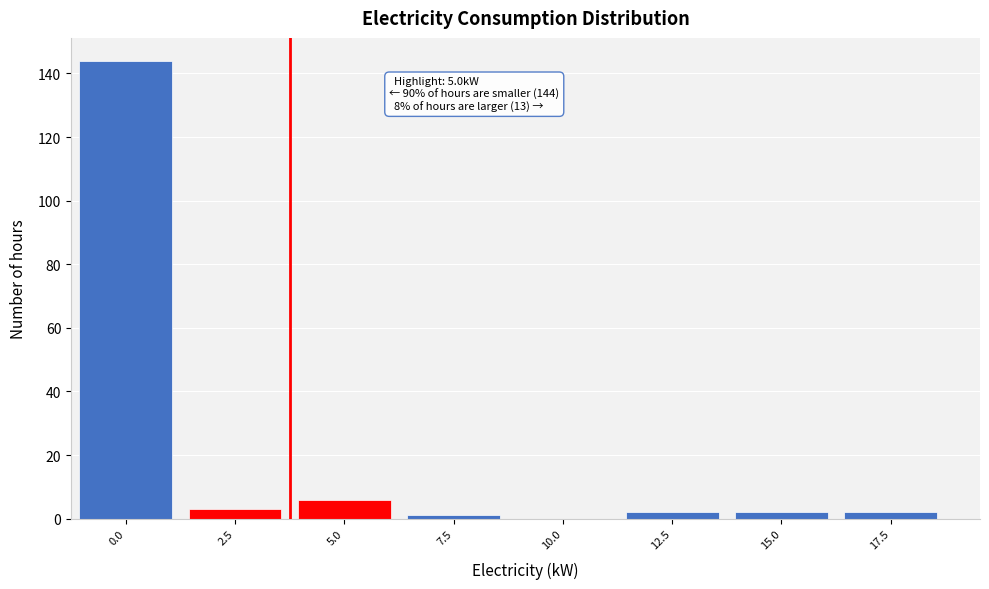

Reading right to left, list all the values displayed in this chart.

17.5=2	15.0=2	12.5=2	10.0=0	7.5=1	5.0=6	2.5=3	0.0=144